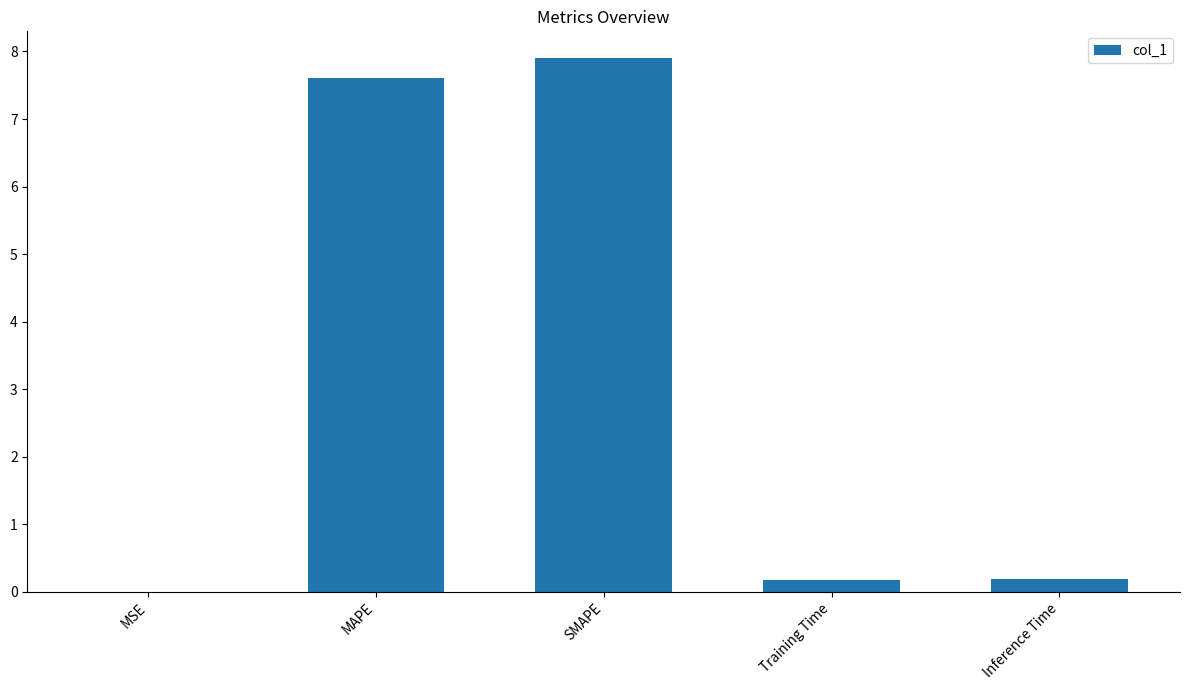

What is the change in value from MAPE to Inference Time?

-7.4